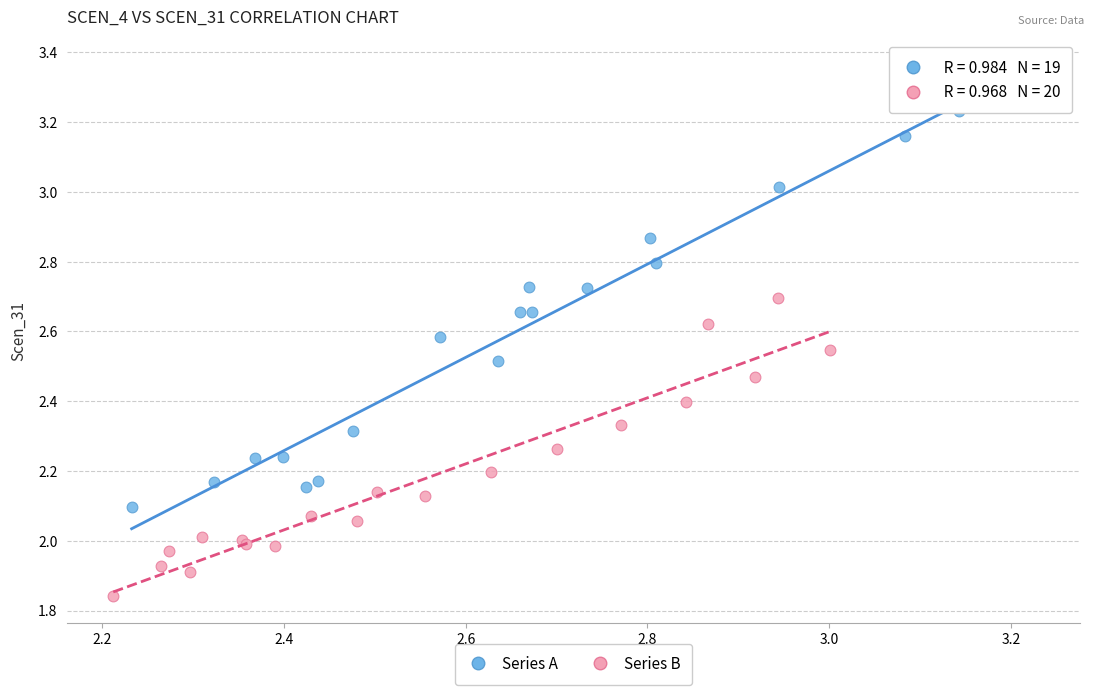

Which series reaches the maximum Y coordinate?

Series A